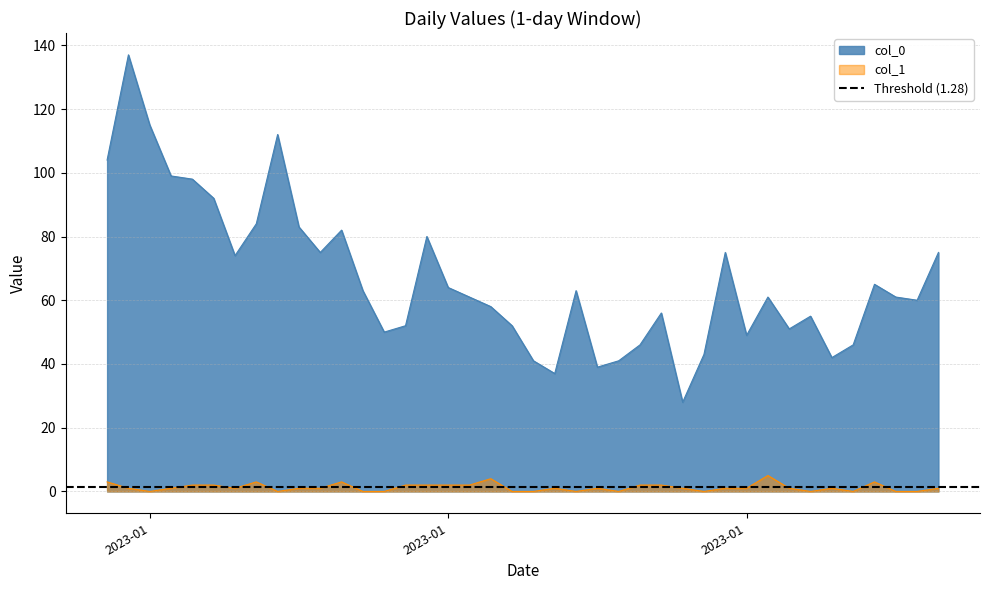

What position from the left is 2023-02-03?

34